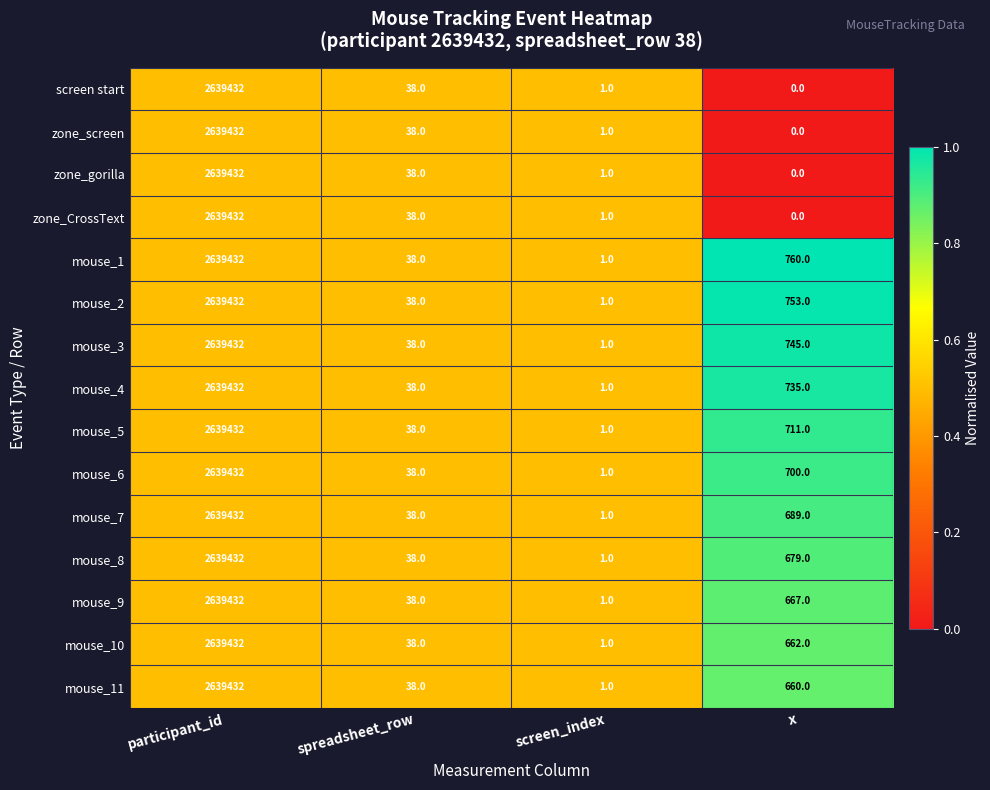

Which category has the highest value in the mouse_7 series?

participant_id